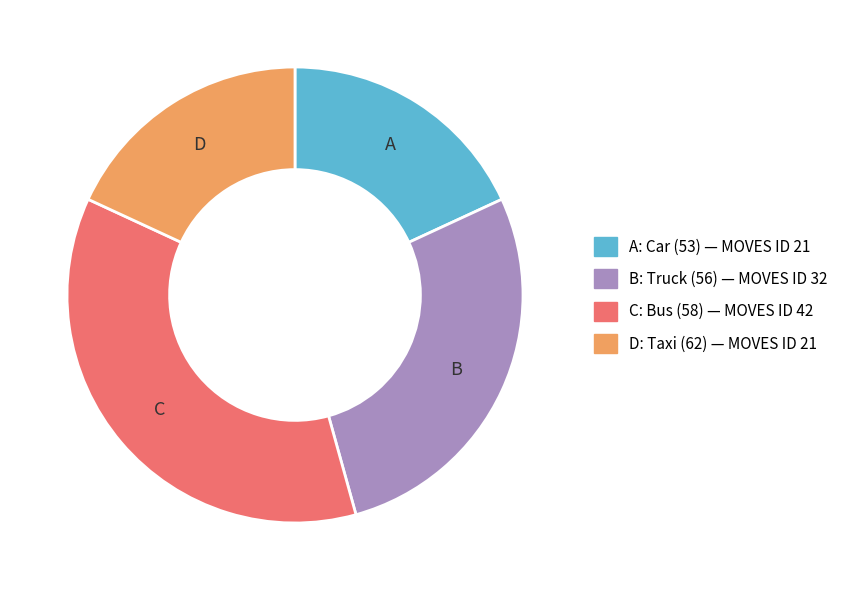

Is it true that A is 18% of the pie?

True